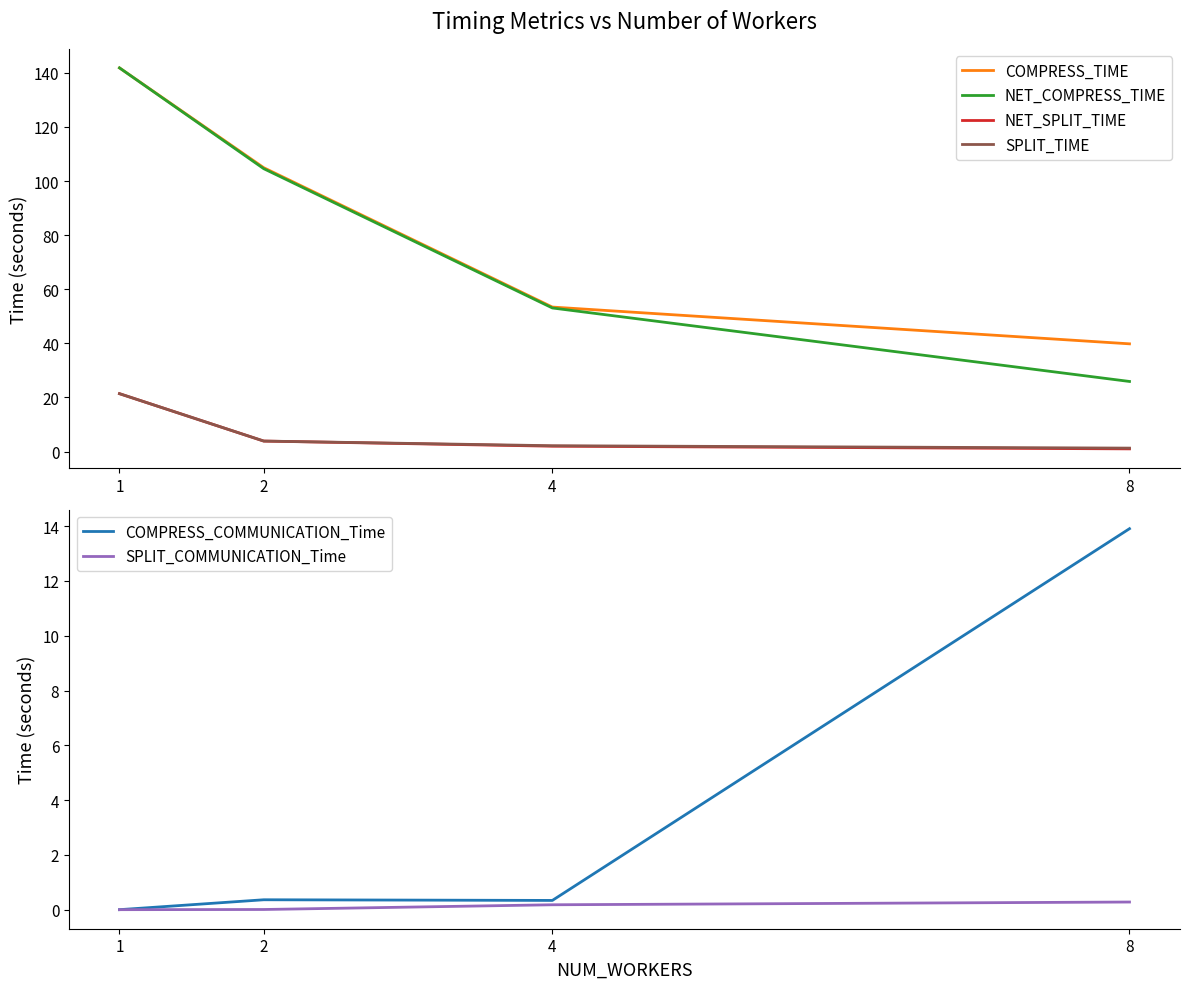

Does the chart display data point markers on the line(s)?

No